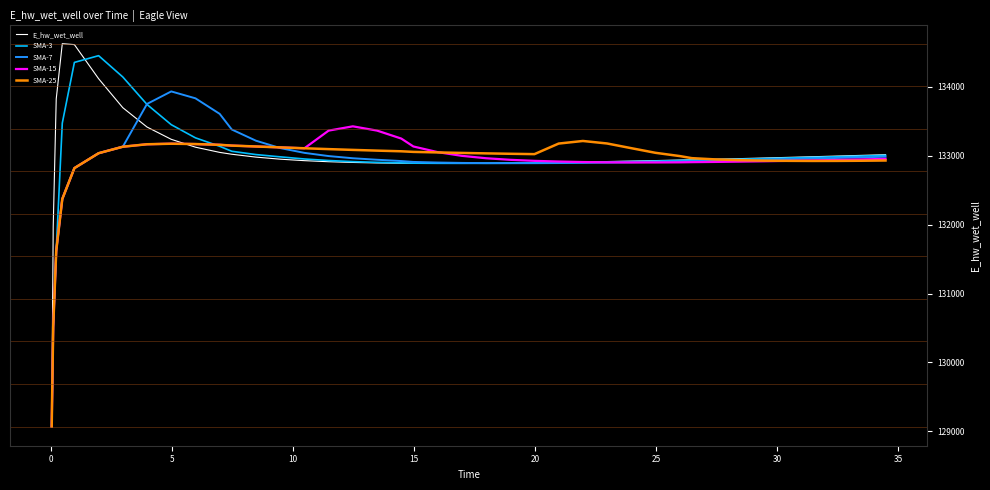

What is the minimum value for E_hw_wet_well?

129069.7